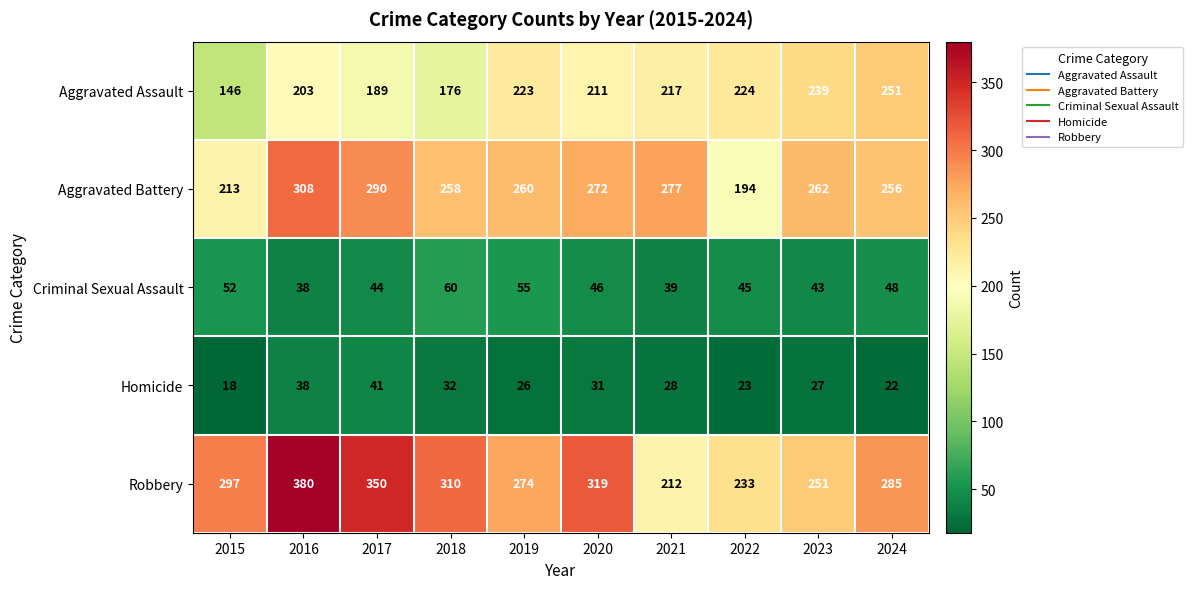

At which label is Homicide closest to 29?

2021